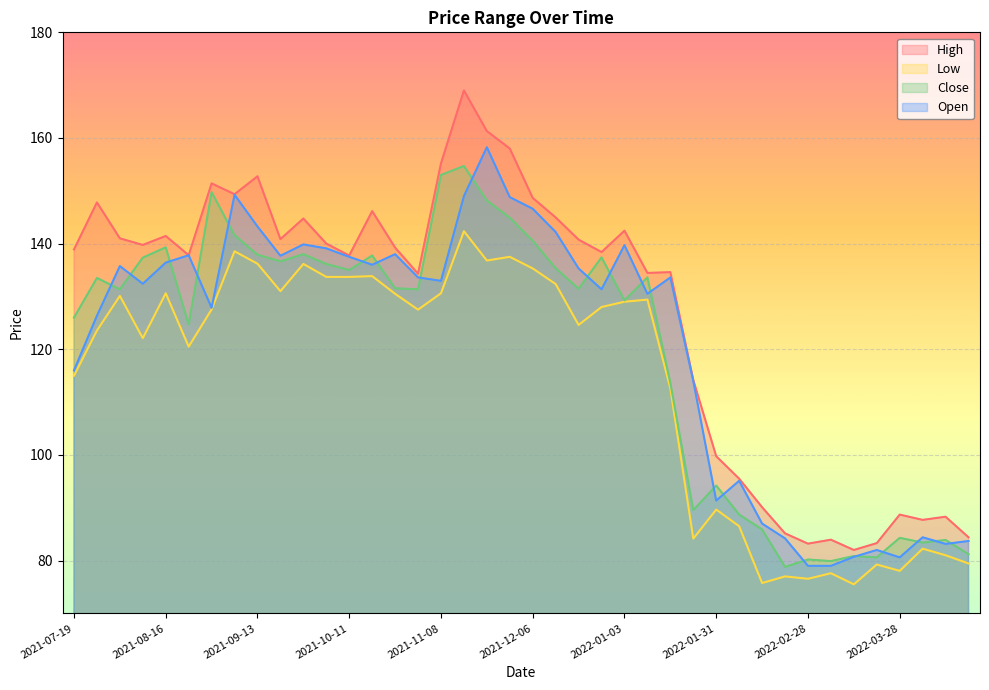

Reading left to right, transcribe all the data shown in this chart.

High: 2021-07-19=138.9	2021-07-26=147.8	2021-08-02=141.0	2021-08-09=139.8	2021-08-16=141.4	2021-08-23=137.8	2021-08-30=151.4	2021-09-06=149.4	2021-09-13=152.8	2021-09-20=140.9	2021-09-27=144.8	2021-10-04=140.0	2021-10-11=137.8	2021-10-18=146.1	2021-10-25=139.2	2021-11-01=134.3	2021-11-08=155.2	2021-11-15=169.0	2021-11-22=161.3	2021-11-29=158.0	2021-12-06=148.6	2021-12-13=144.9	2021-12-20=140.8	2021-12-27=138.4	2022-01-03=142.4	2022-01-10=134.4	2022-01-17=134.6	2022-01-24=114.2	2022-01-31=99.8	2022-02-07=95.5	2022-02-14=90.1	2022-02-21=85.2	2022-02-28=83.2	2022-03-07=83.9	2022-03-14=82.0	2022-03-21=83.3	2022-03-28=88.7	2022-04-04=87.7	2022-04-11=88.3	2022-04-18=84.4
Low: 2021-07-19=115.0	2021-07-26=123.6	2021-08-02=130.1	2021-08-09=122.1	2021-08-16=130.6	2021-08-23=120.5	2021-08-30=127.6	2021-09-06=138.6	2021-09-13=136.2	2021-09-20=131.0	2021-09-27=136.1	2021-10-04=133.7	2021-10-11=133.7	2021-10-18=133.9	2021-10-25=130.5	2021-11-01=127.5	2021-11-08=130.6	2021-11-15=142.4	2021-11-22=136.8	2021-11-29=137.5	2021-12-06=135.3	2021-12-13=132.4	2021-12-20=124.6	2021-12-27=128.0	2022-01-03=129.0	2022-01-10=129.4	2022-01-17=112.6	2022-01-24=84.2	2022-01-31=89.7	2022-02-07=86.5	2022-02-14=75.8	2022-02-21=77.0	2022-02-28=76.6	2022-03-07=77.6	2022-03-14=75.5	2022-03-21=79.2	2022-03-28=78.1	2022-04-04=82.2	2022-04-11=81.0	2022-04-18=79.4
Close: 2021-07-19=126.0	2021-07-26=133.5	2021-08-02=131.4	2021-08-09=137.4	2021-08-16=139.3	2021-08-23=124.7	2021-08-30=149.8	2021-09-06=141.6	2021-09-13=137.9	2021-09-20=136.6	2021-09-27=138.0	2021-10-04=136.1	2021-10-11=135.0	2021-10-18=137.8	2021-10-25=131.6	2021-11-01=131.4	2021-11-08=153.0	2021-11-15=154.7	2021-11-22=148.1	2021-11-29=144.9	2021-12-06=140.6	2021-12-13=135.4	2021-12-20=131.4	2021-12-27=137.4	2022-01-03=129.2	2022-01-10=133.6	2022-01-17=113.7	2022-01-24=89.6	2022-01-31=94.2	2022-02-07=88.7	2022-02-14=85.9	2022-02-21=78.8	2022-02-28=80.2	2022-03-07=79.9	2022-03-14=80.8	2022-03-21=80.6	2022-03-28=84.3	2022-04-04=83.4	2022-04-11=83.9	2022-04-18=81.2
Open: 2021-07-19=116.0	2021-07-26=126.3	2021-08-02=135.8	2021-08-09=132.4	2021-08-16=136.4	2021-08-23=137.8	2021-08-30=127.8	2021-09-06=149.2	2021-09-13=143.2	2021-09-20=137.7	2021-09-27=139.9	2021-10-04=139.1	2021-10-11=137.5	2021-10-18=136.0	2021-10-25=138.0	2021-11-01=133.6	2021-11-08=132.9	2021-11-15=149.0	2021-11-22=158.2	2021-11-29=148.8	2021-12-06=146.6	2021-12-13=142.2	2021-12-20=135.3	2021-12-27=131.4	2022-01-03=139.7	2022-01-10=130.5	2022-01-17=133.6	2022-01-24=114.0	2022-01-31=91.3	2022-02-07=95.1	2022-02-14=87.0	2022-02-21=84.2	2022-02-28=79.0	2022-03-07=79.0	2022-03-14=80.7	2022-03-21=82.0	2022-03-28=80.6	2022-04-04=84.4	2022-04-11=83.2	2022-04-18=83.7